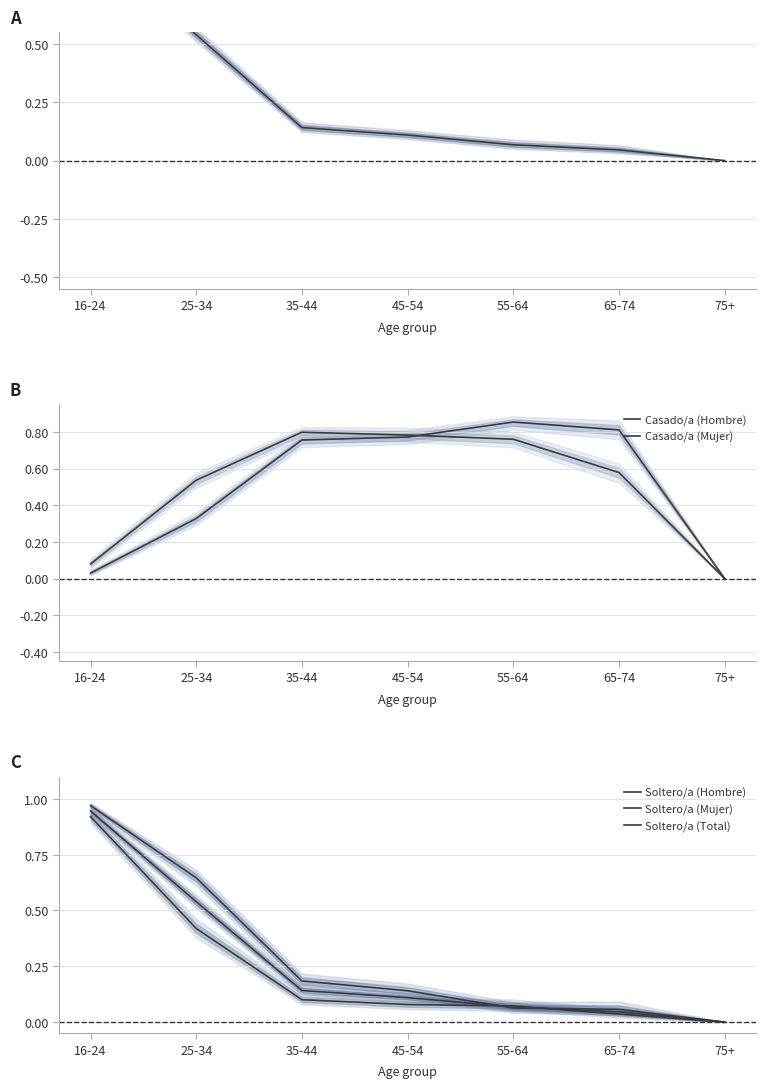

What is the difference between the maximum and second lowest values in the Soltero/a (Mujer) series?

0.9